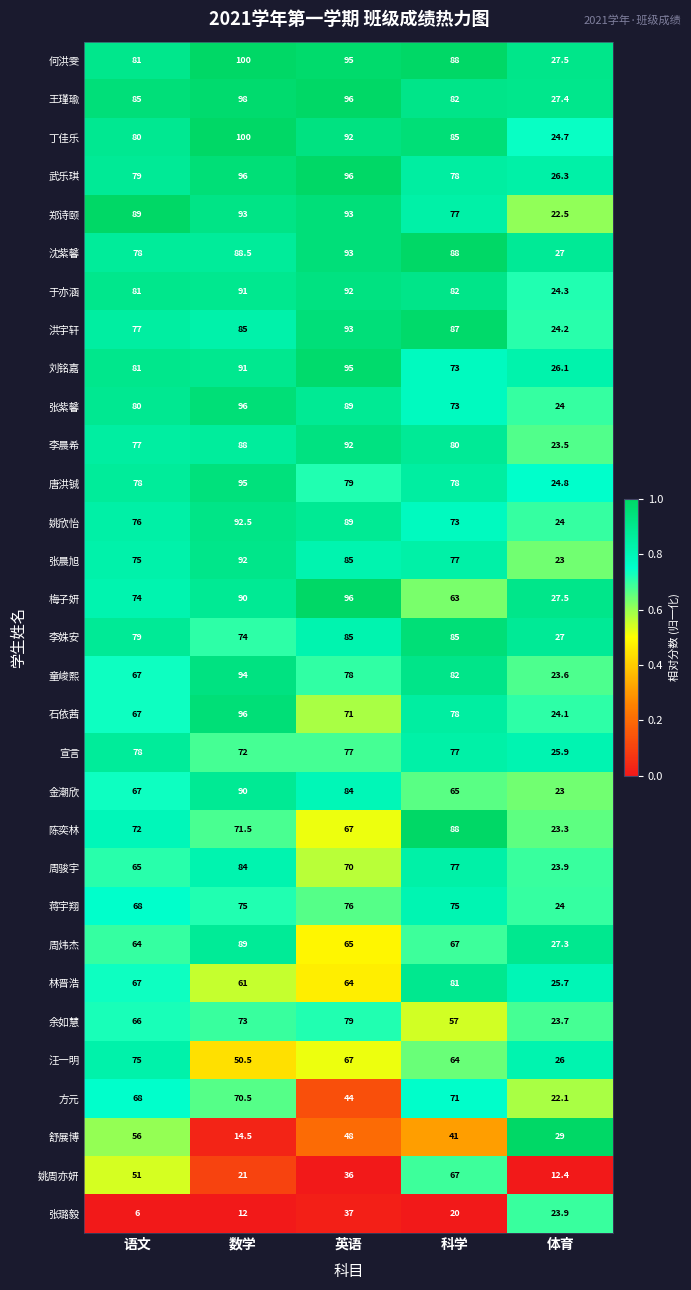

The 张紫馨 series shows 27.9 at 科学. True or false?

False